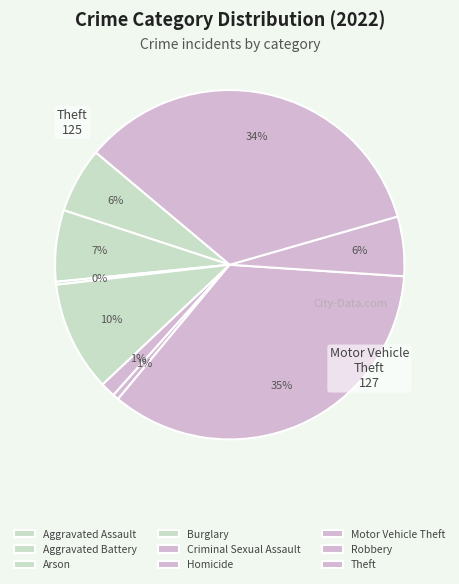

Does Motor Vehicle Theft account for over 50% of the chart?

No